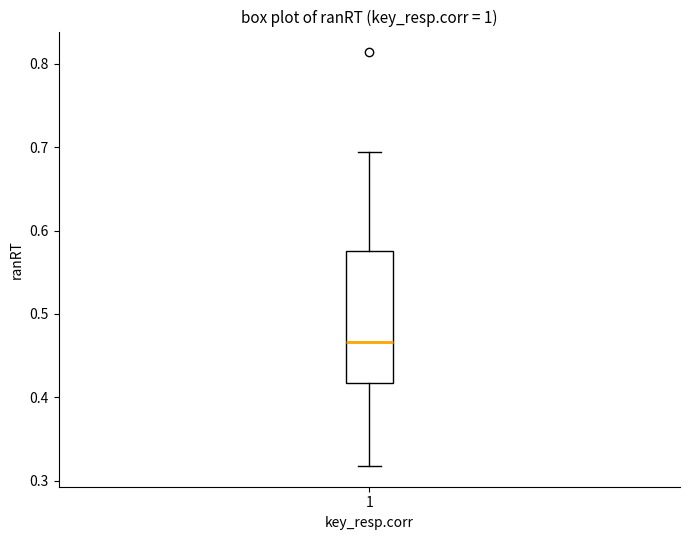

Read this box plot against the y-axis: the position of the median line, the range covered by the box, and the ends of both whiskers. The values are not printed on the chart, so give them approximately, as read against the axis.

median 0.47, box 0.42 to 0.58, whiskers 0.32 to 0.69